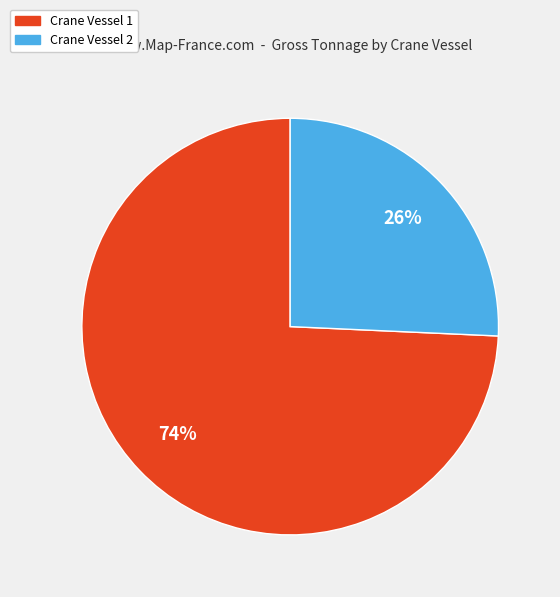

Is there any slice that represents more than half of the pie?

Yes